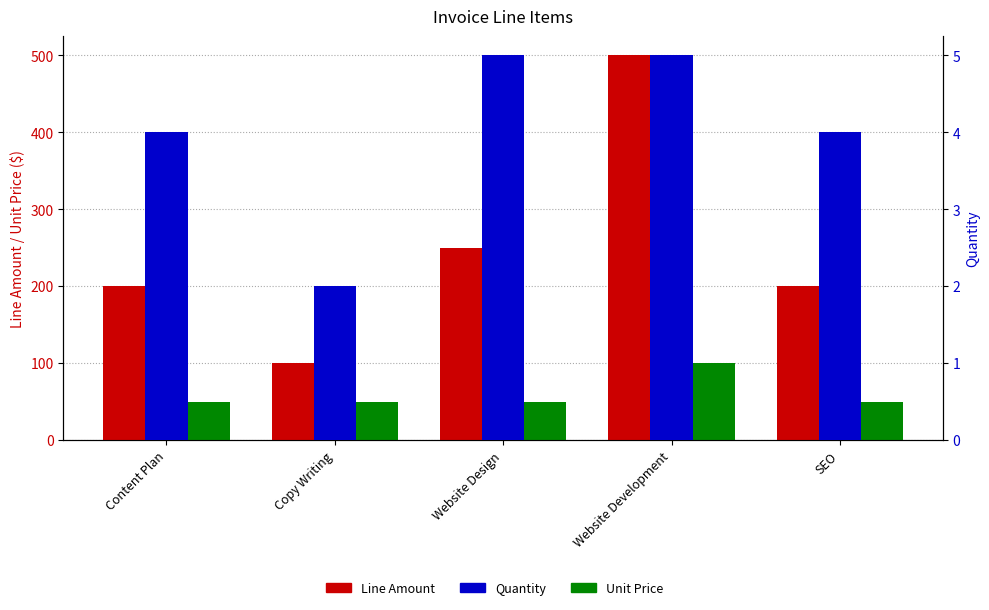

The value of Unit Price at SEO is 50. True or false?

True